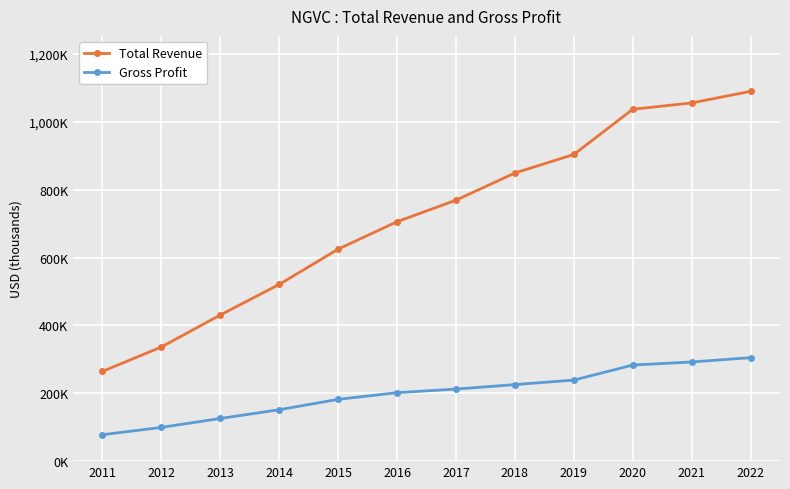

Is the value of Total Revenue at 2022 greater than the value of Gross Profit at 2018?

Yes